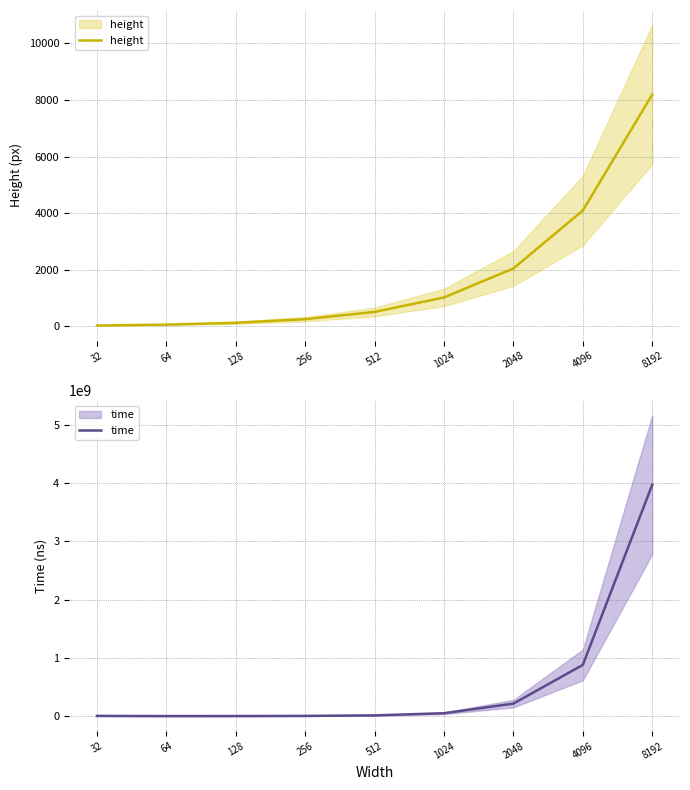

What is the value of the height point at the 8th from the left?

4096